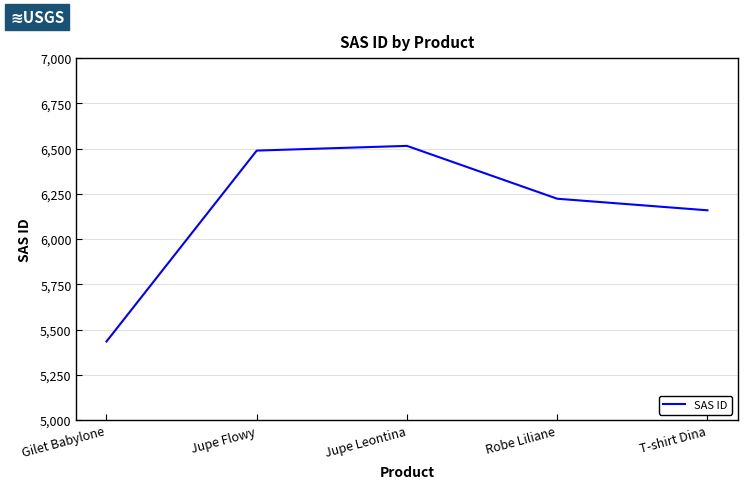

The value at T-shirt Dina is 6159. True or false?

True